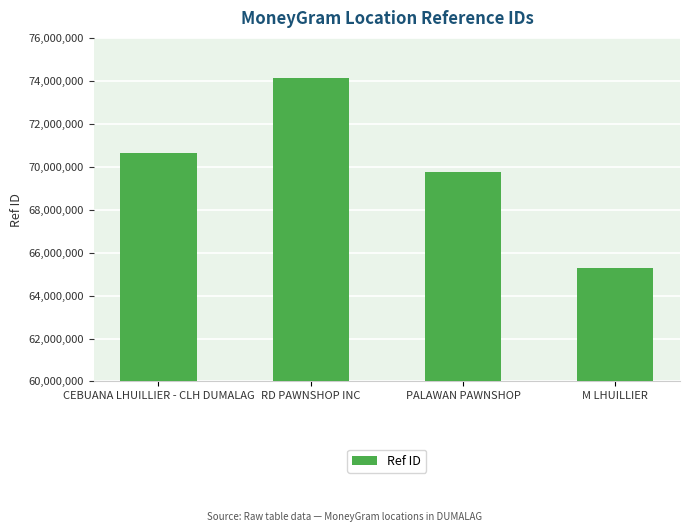

Which label corresponds to the smallest value in the chart?

M LHUILLIER